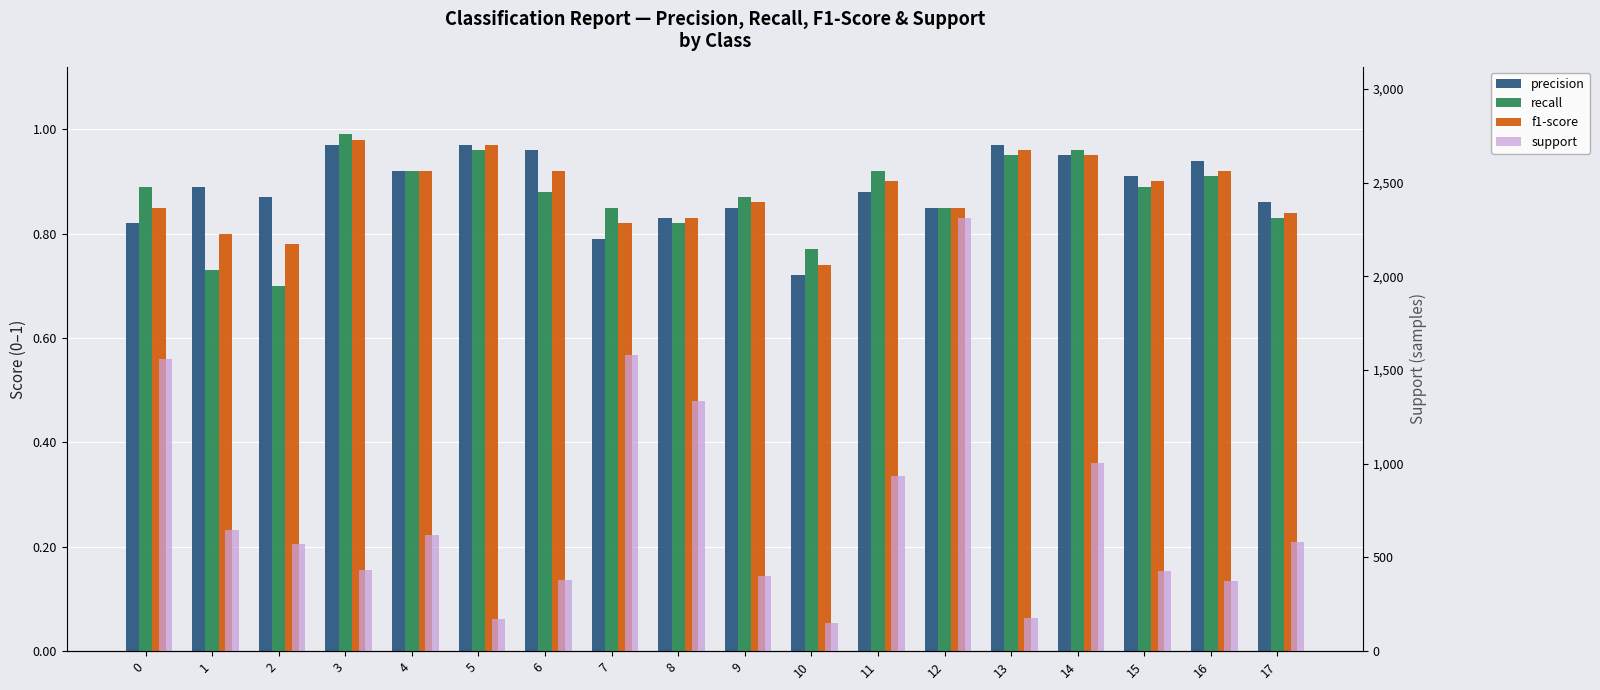

Is the value of support at 9 greater than the value of recall at 7?

Yes